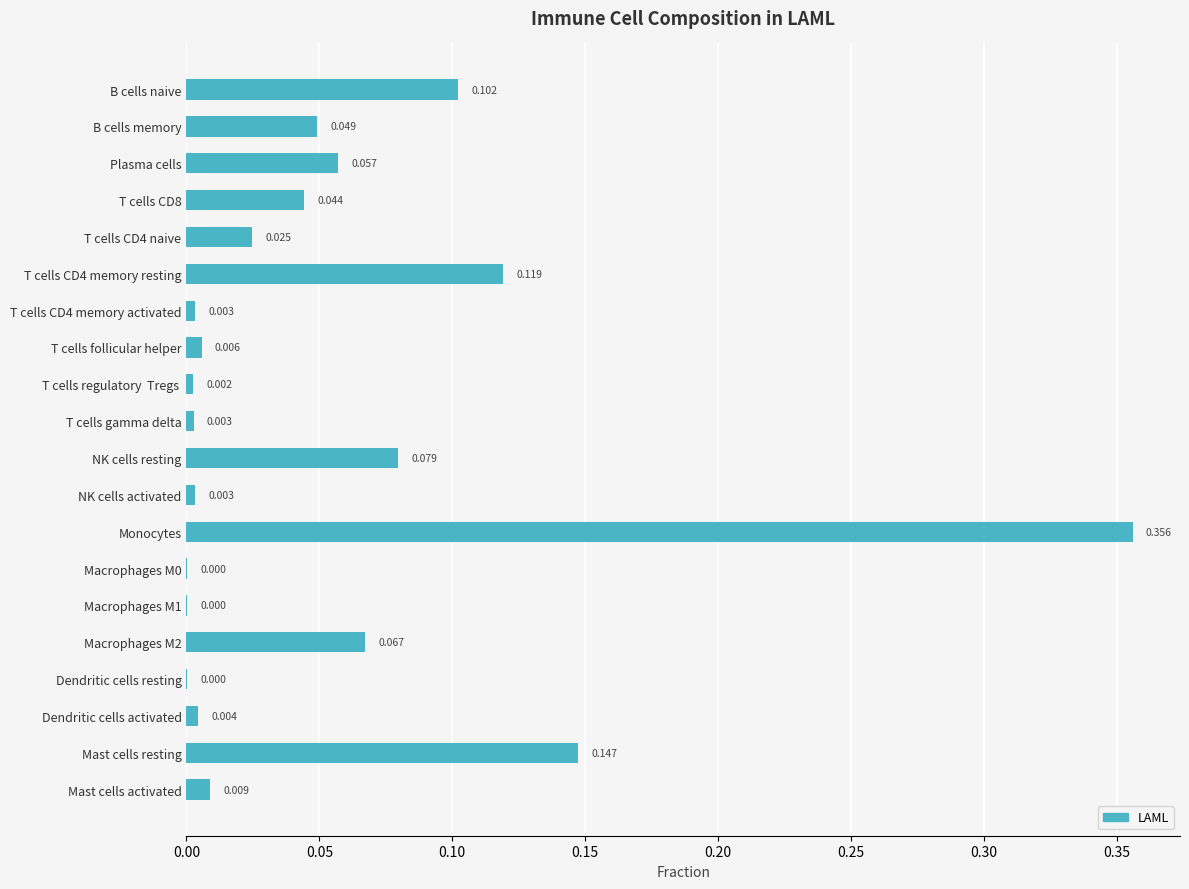

Which label corresponds to the largest value in the chart?

Monocytes